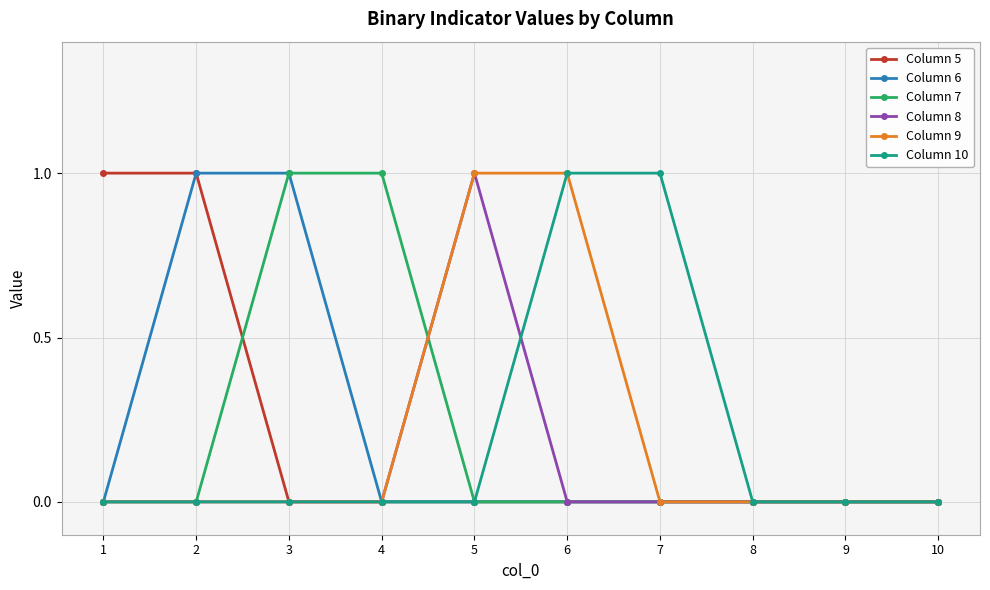

What is the greatest value displayed?

1